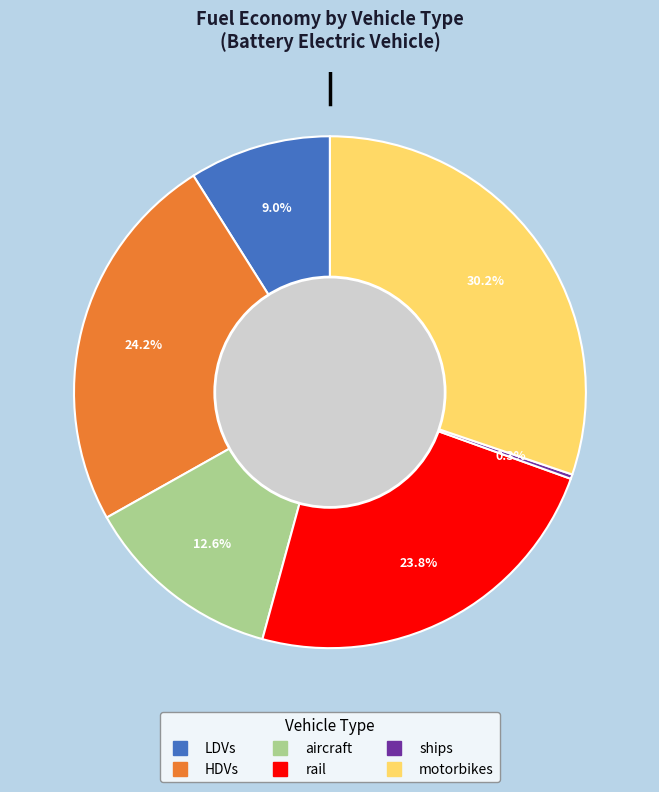

To the nearest percent, what is the combined percentage of motorbikes and aircraft?

43%